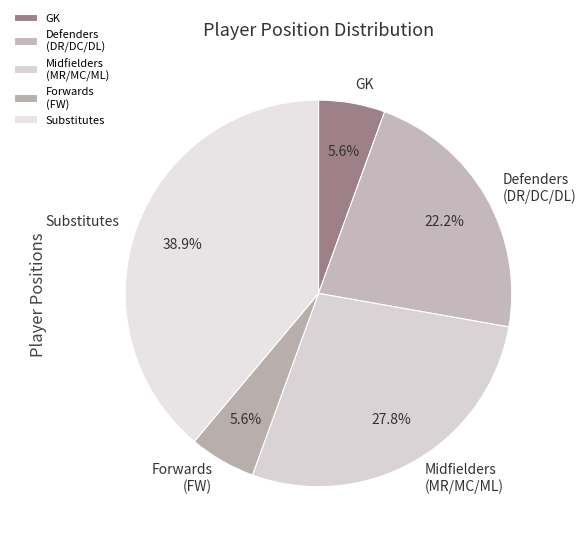

What is the ratio of the value at Forwards (FW) to the value at GK?

1.0